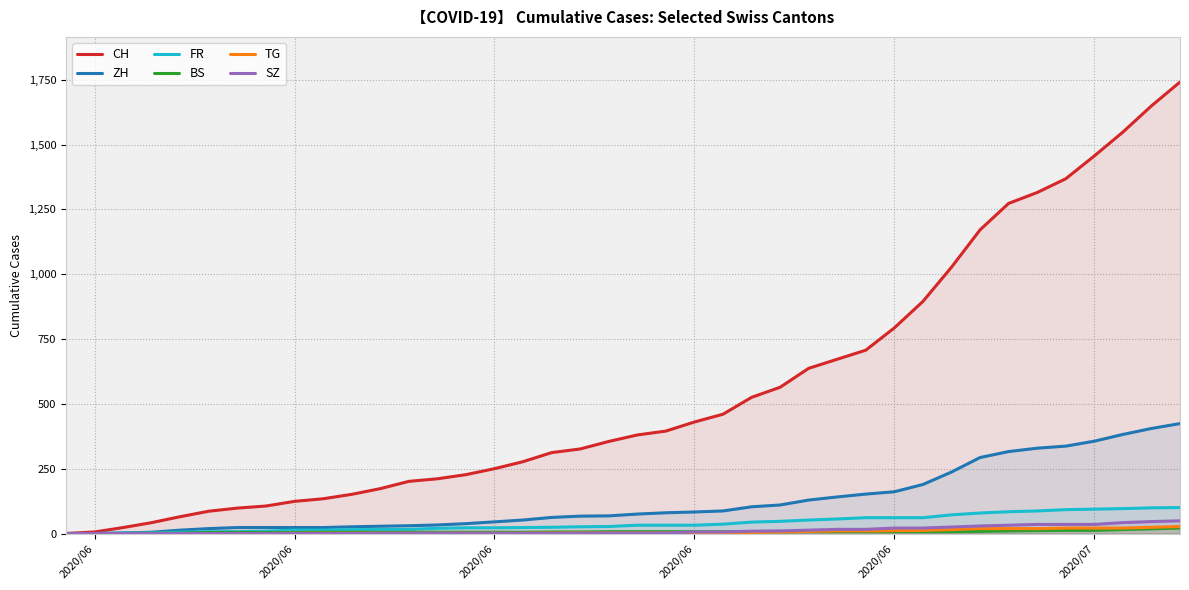

How many distinct data groups are displayed?

6